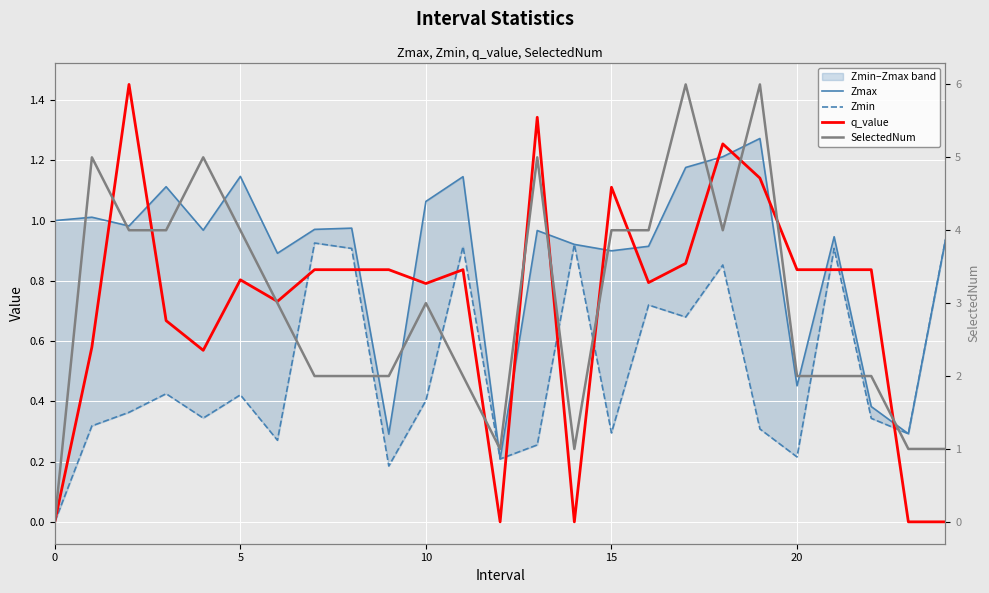

What is the average value of the SelectedNum series?

3.0